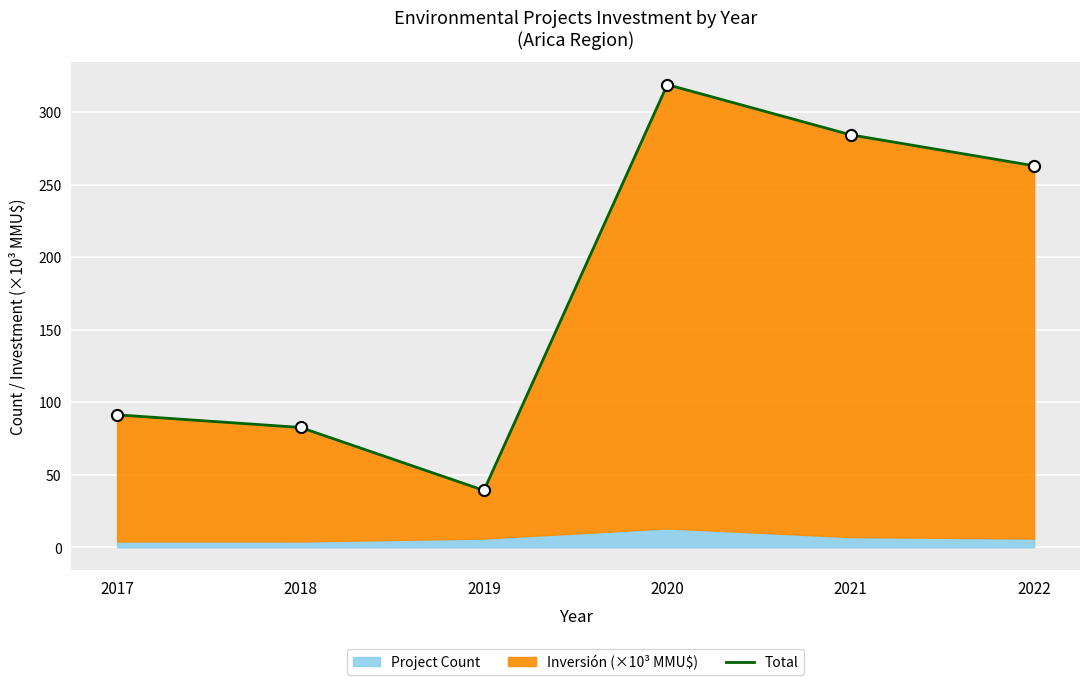

Reading right to left, list all the values displayed in this chart.

263.0	284.3	318.9	39.2	82.6	91.3